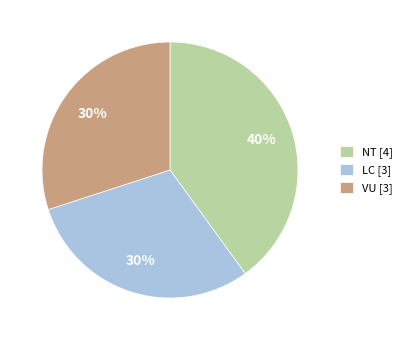

What is the largest slice in the pie chart?

NT [4]